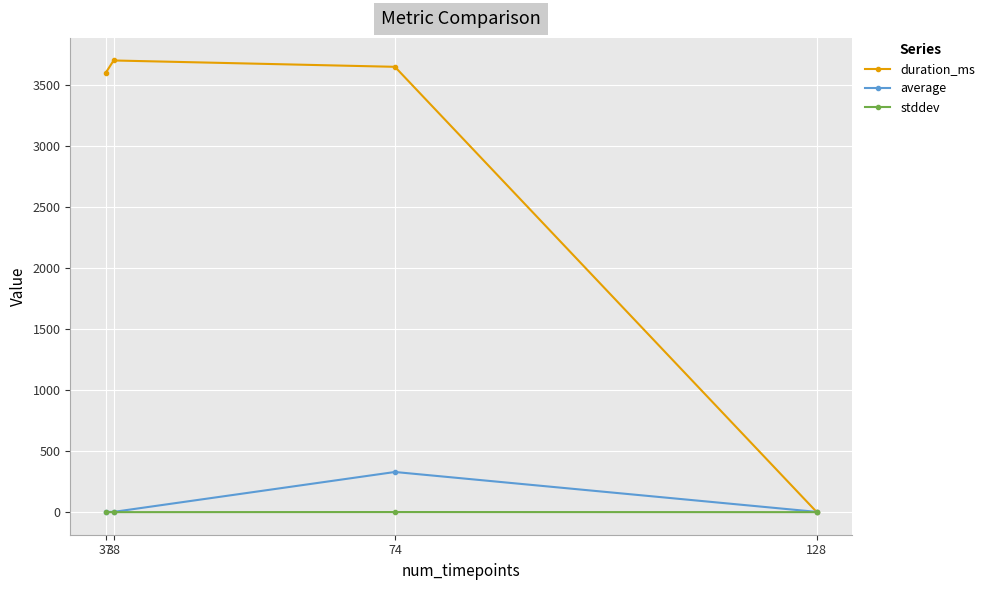

How many lines are shown in the chart?

3